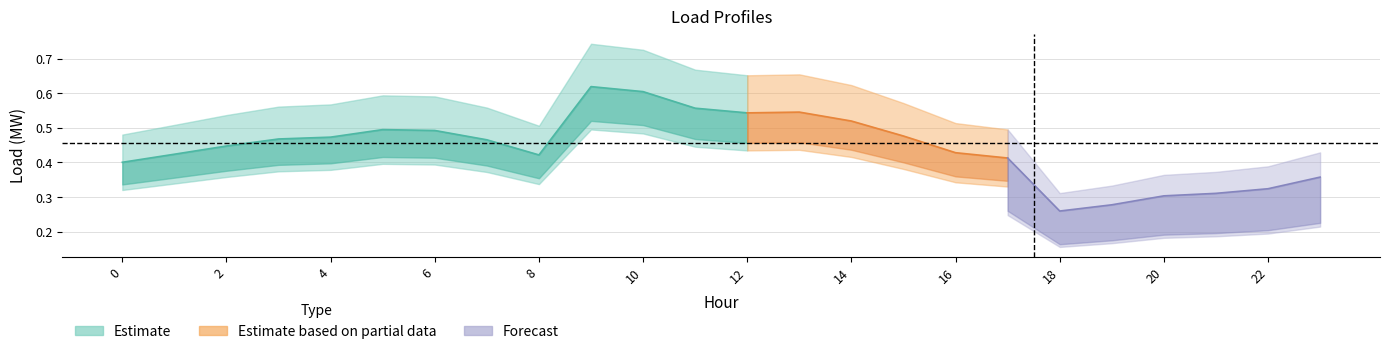

Between 22 and 17, which is larger?

17